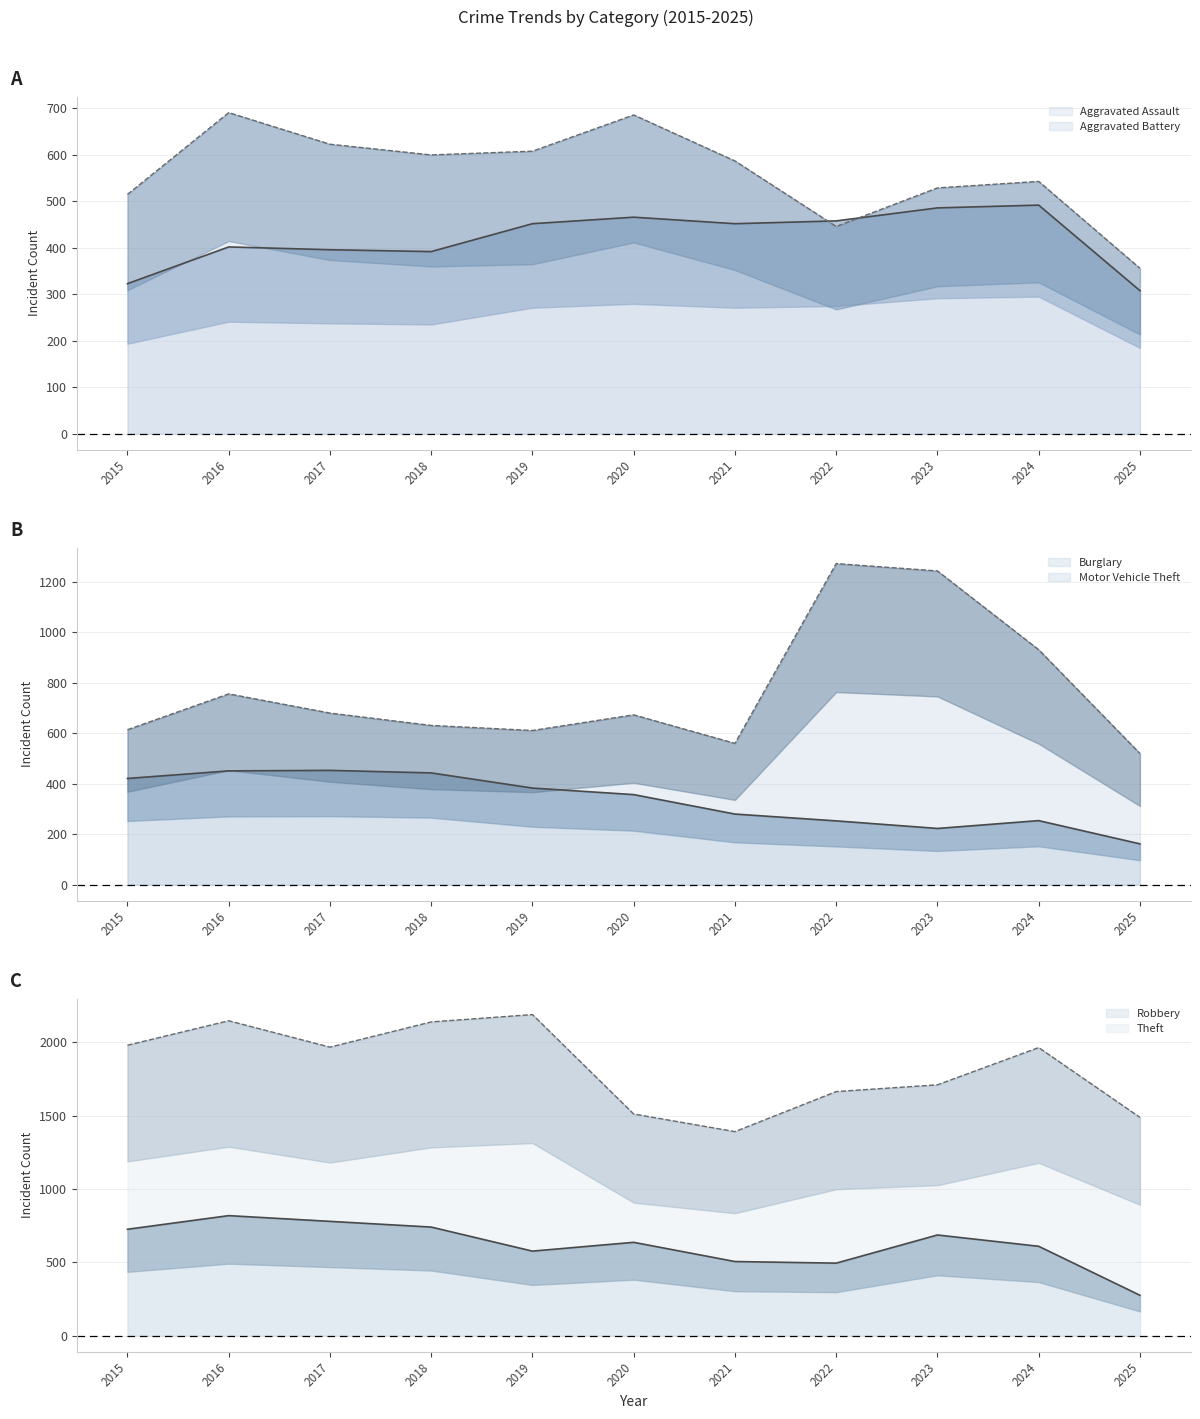

How many distinct data groups are displayed?

6